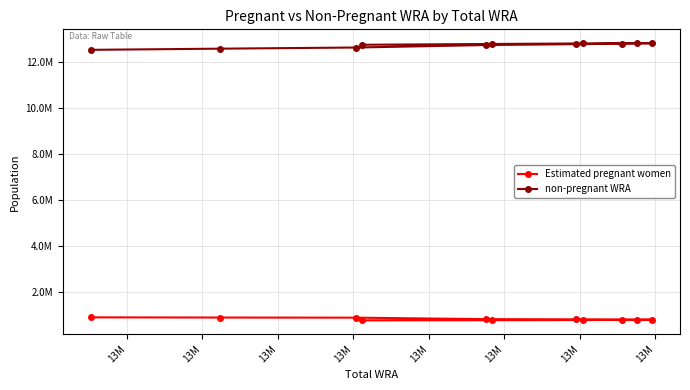

What is the average value of the Estimated pregnant women series?

798855.8